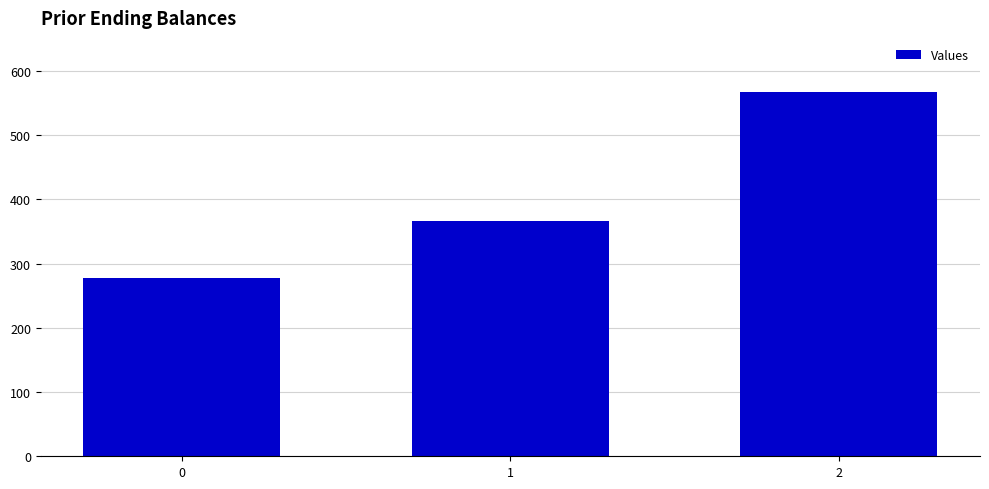

How many bars are there in total?

3